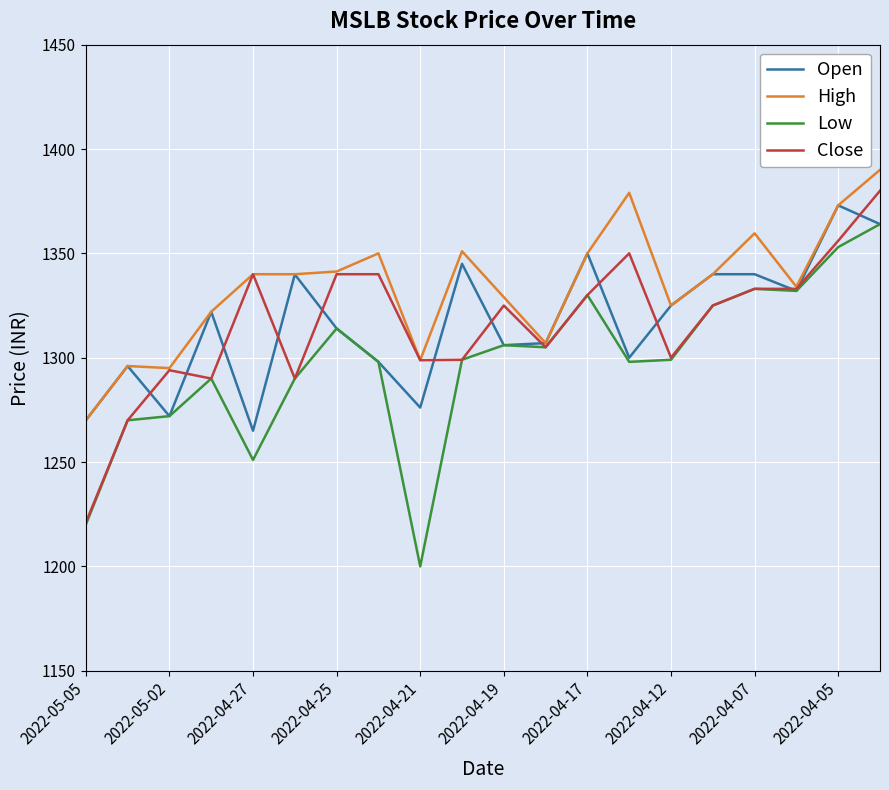

Which series has the largest total across all categories?

High